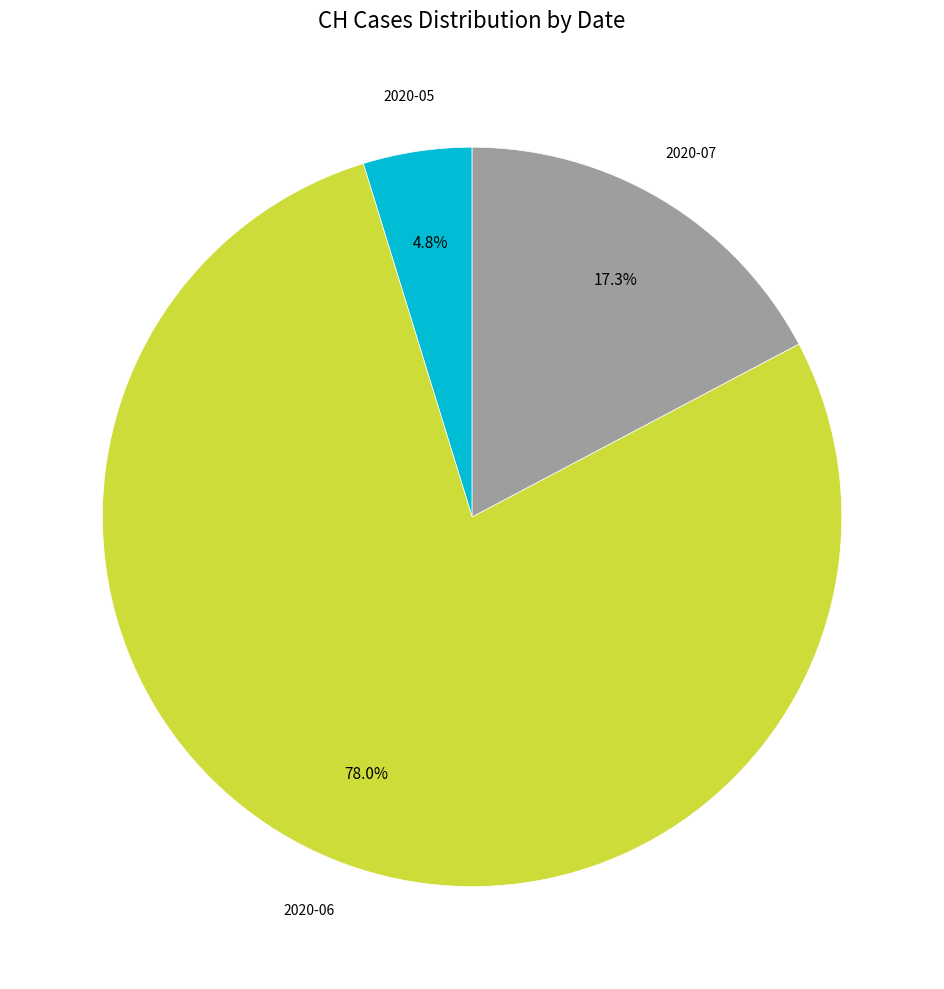

How many segments does this pie chart have?

3